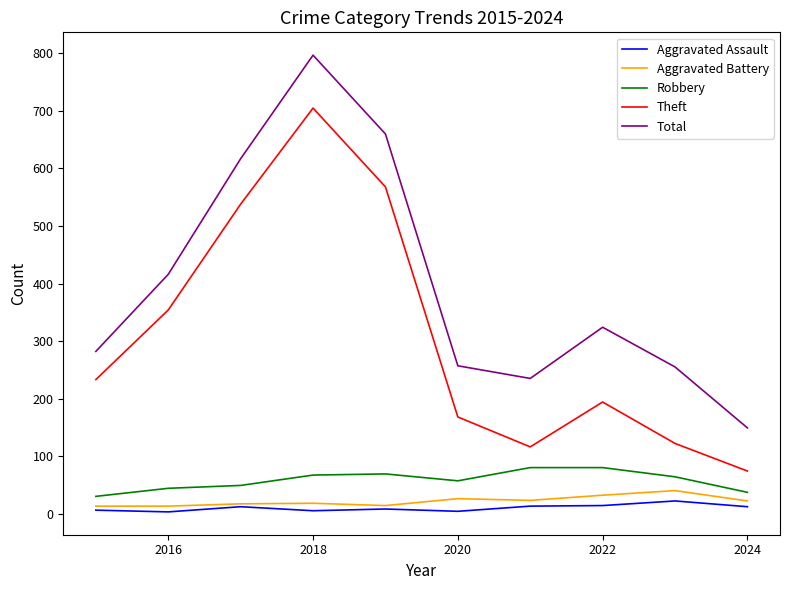

Which series has the widest spread of values?

Total